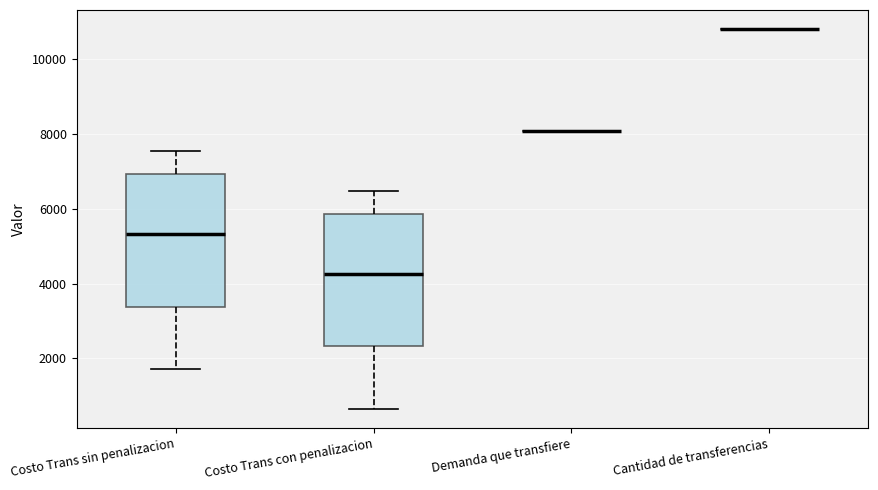

Reading left to right, transcribe this box plot: for each box, give where its median line is, the range the box spans, and where its two whiskers end, as read against the y-axis. The values are not printed on the chart, so give them approximately, as read against the axis.

Costo Trans sin penalizacion: median 5400, box 3400 to 7000, whiskers 1800 to 7600
Costo Trans con penalizacion: median 4200, box 2400 to 5800, whiskers 600 to 6400
Demanda que transfiere: box collapsed to a line at 8000, whiskers 8000 to 8000
Cantidad de transferencias: box collapsed to a line at 10800, whiskers 10800 to 10800